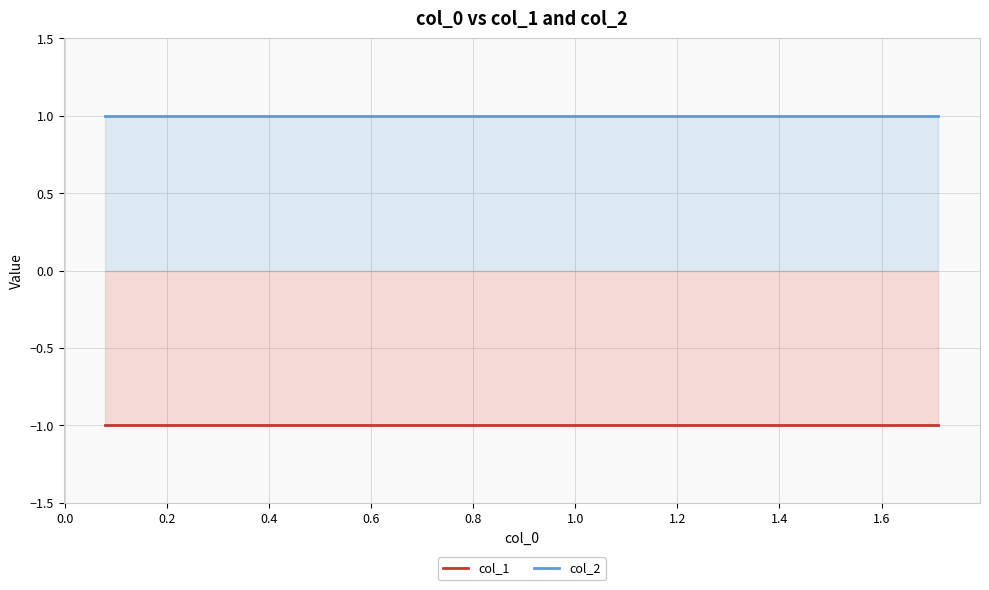

Reading left to right, list all the values displayed in this chart.

col_1: -1	-1	-1	-1	-1	-1	-1	-1	-1	-1
col_2: 1	1	1	1	1	1	1	1	1	1